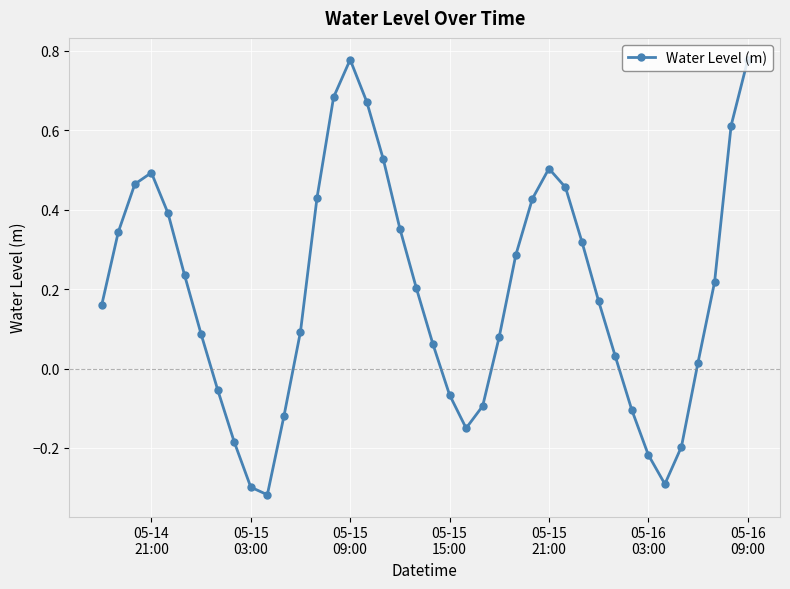

True or false: the data has more than 0 interior local peaks.

True